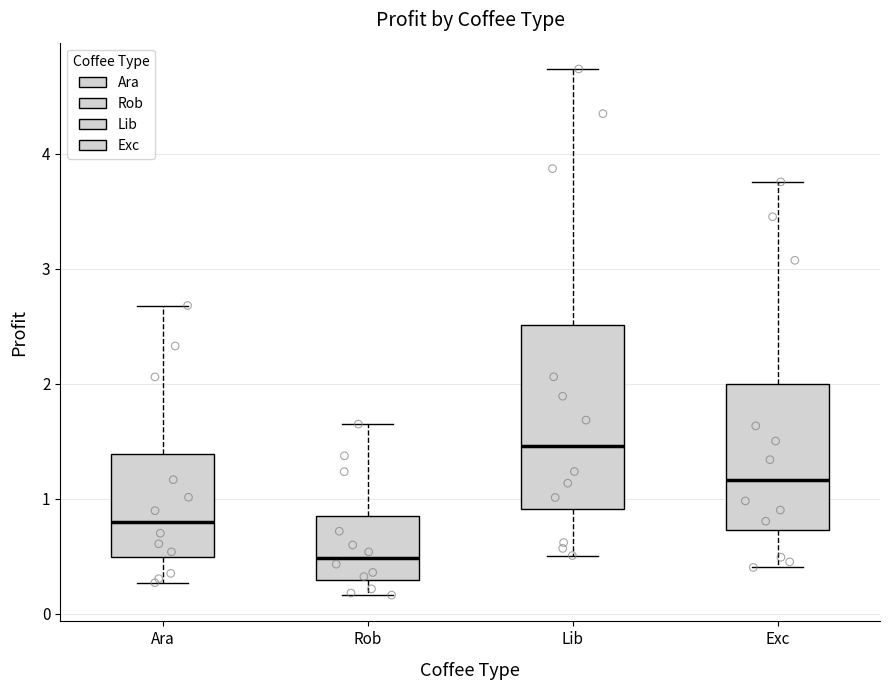

Comparing the boxes themselves (not the whiskers), which one is the tallest?

Lib